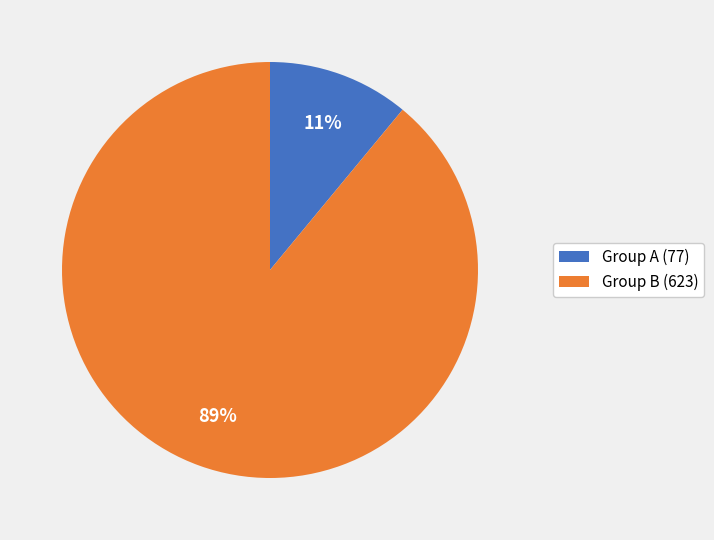

The Group A (77) slice represents 11% of the pie. True or false?

True